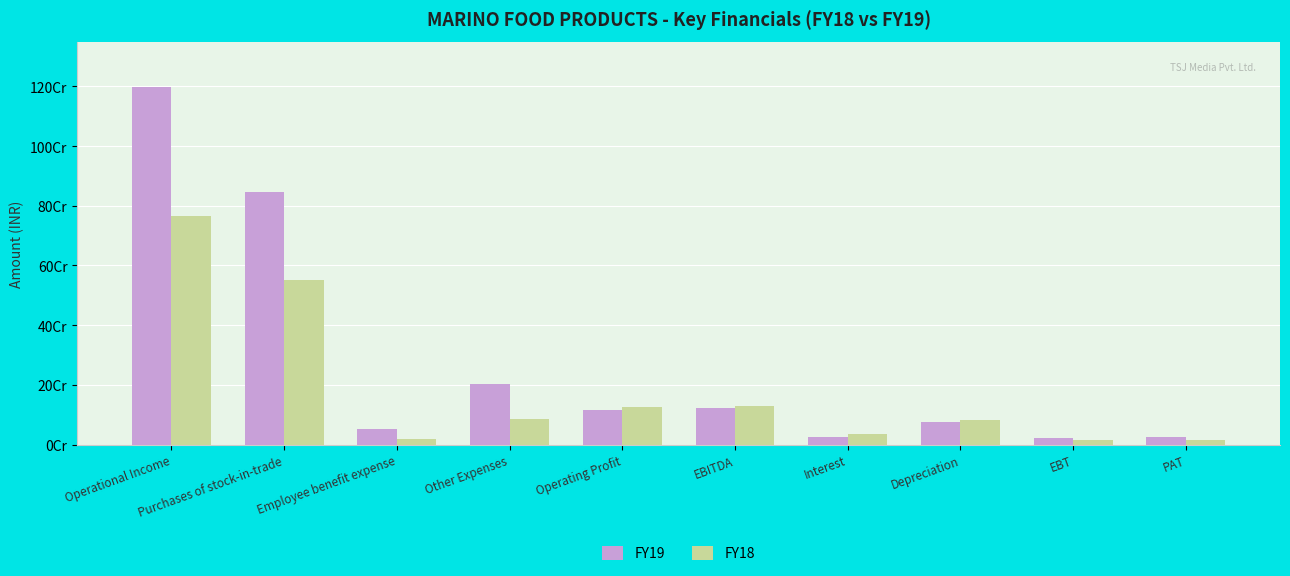

Does the chart contain stacked bars?

No